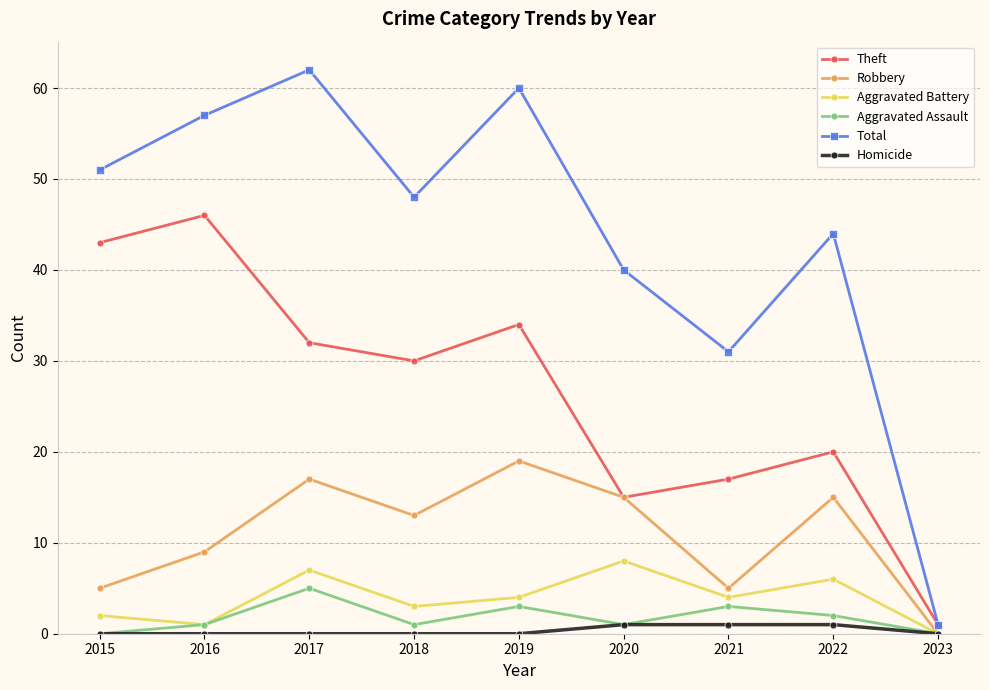

What is the total value across all series at 2020?

80